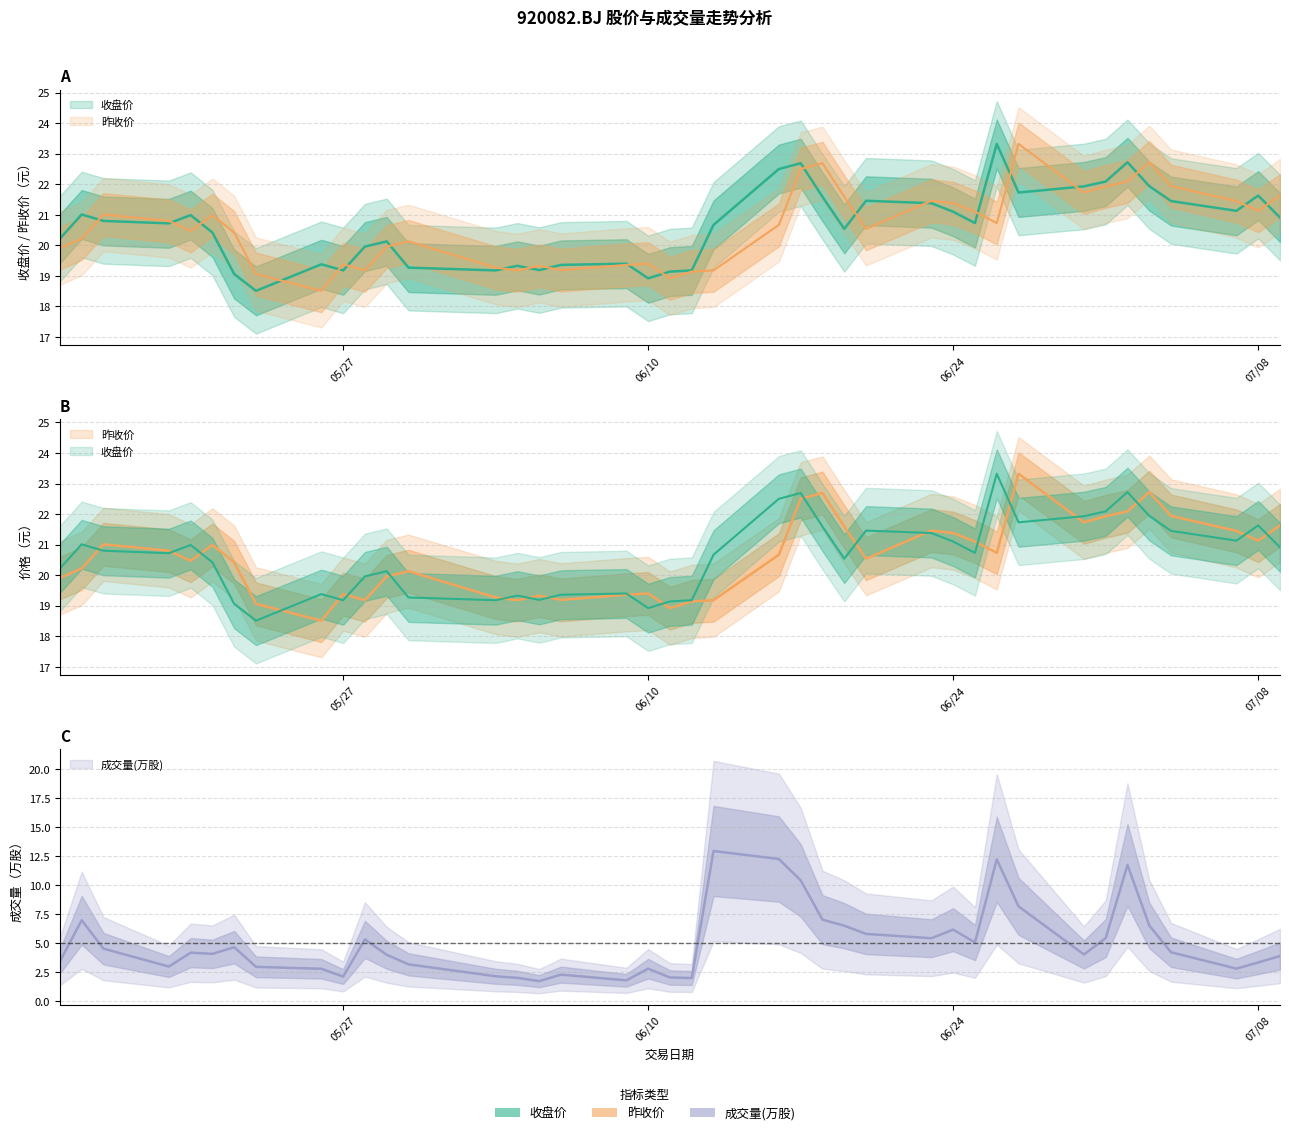

Is it true that 收盘价 equals 20.8 at 20250516?

True